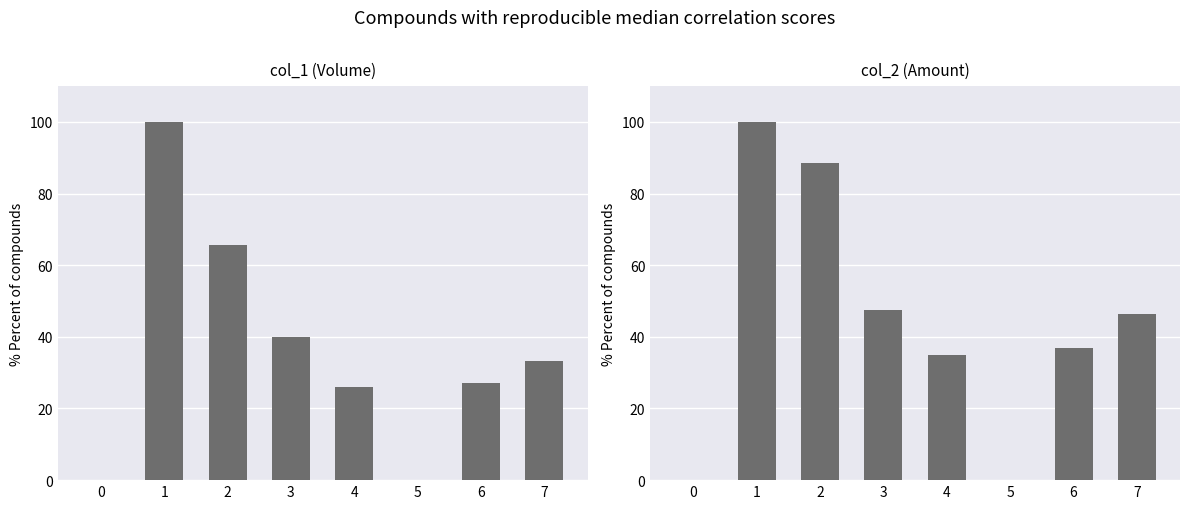

Where is col_2 (Amount) nearest to the value 50?

3